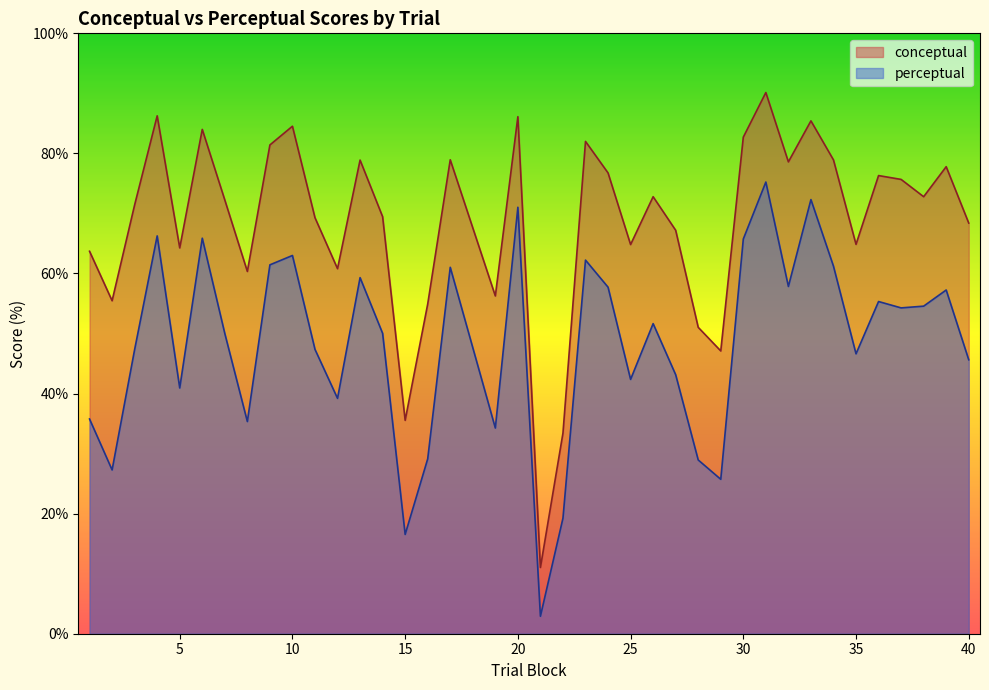

List the labels in order of perceptual value, largest first.

31, 33, 20, 4, 6, 30, 10, 23, 9, 34, 17, 13, 32, 24, 39, 36, 38, 37, 26, 14, 7, 11, 3, 35, 40, 27, 25, 5, 12, 1, 8, 19, 16, 28, 2, 29, 22, 15, 21